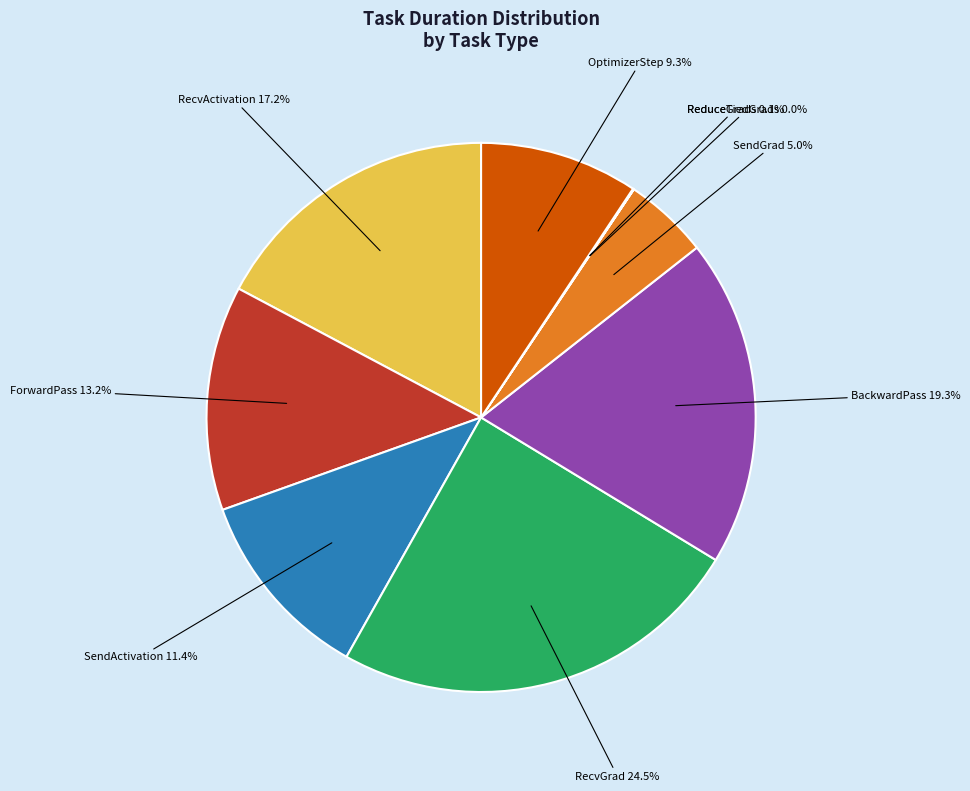

What is the largest slice in the pie chart?

RecvGrad